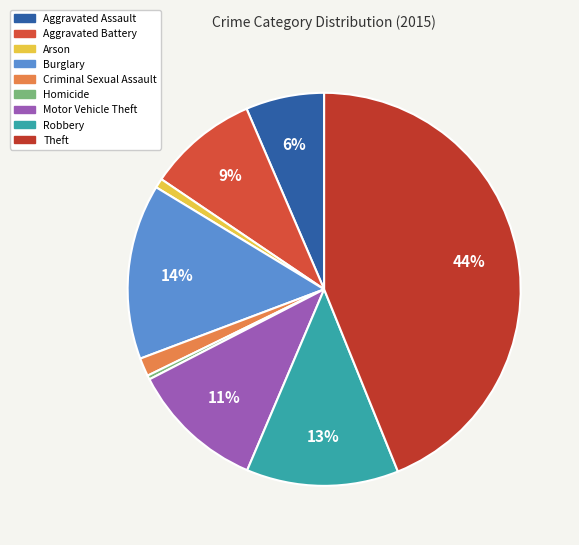

To the nearest percent, what percentage of the pie is Robbery?

13%